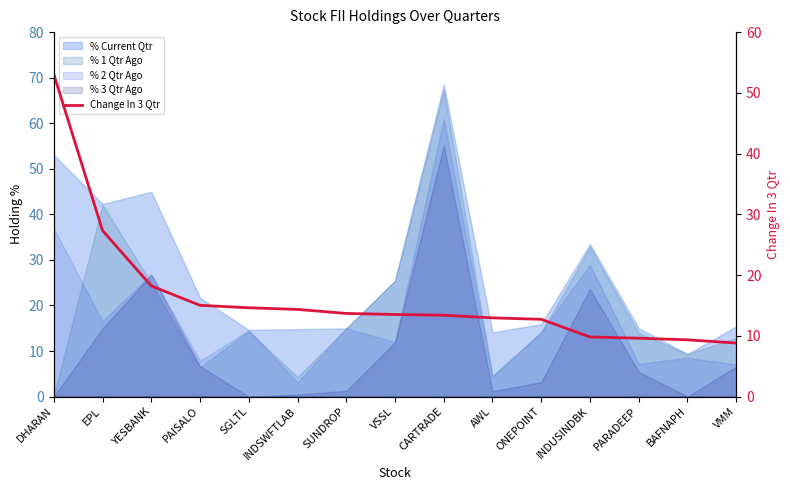

What is the ratio of the value at INDUSINDBK to the value at SUNDROP?

0.7